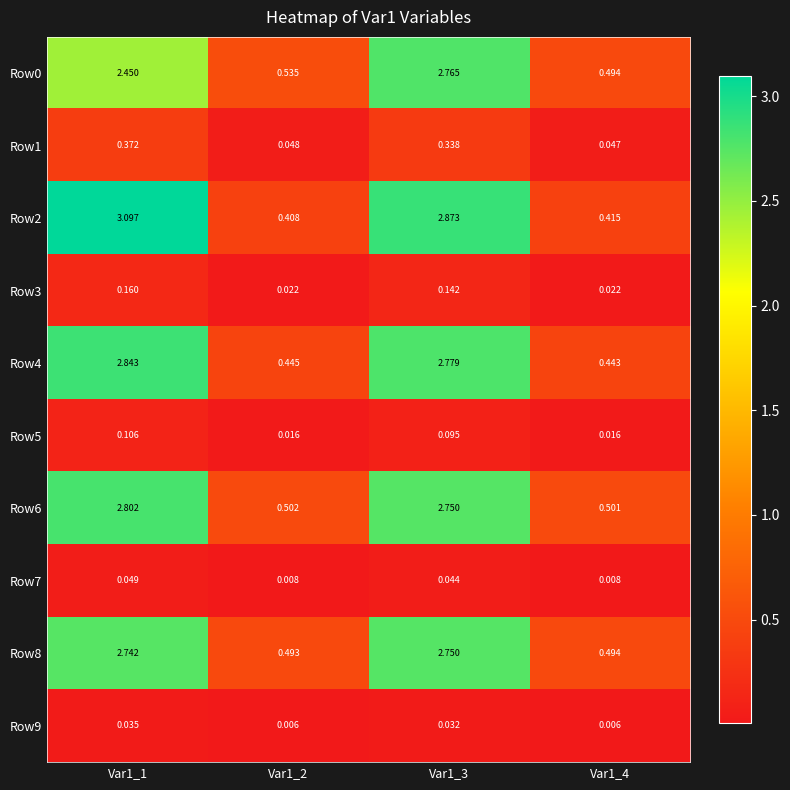

Is the value of Row1 at Var1_1 greater than the value of Row3 at Var1_3?

Yes